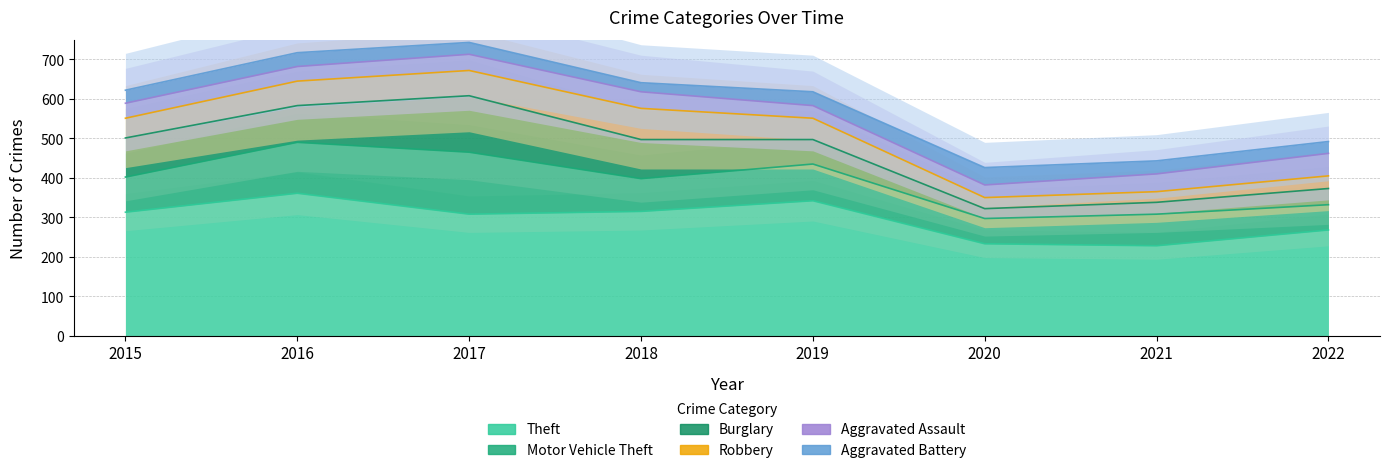

How many lines are shown in the chart?

6